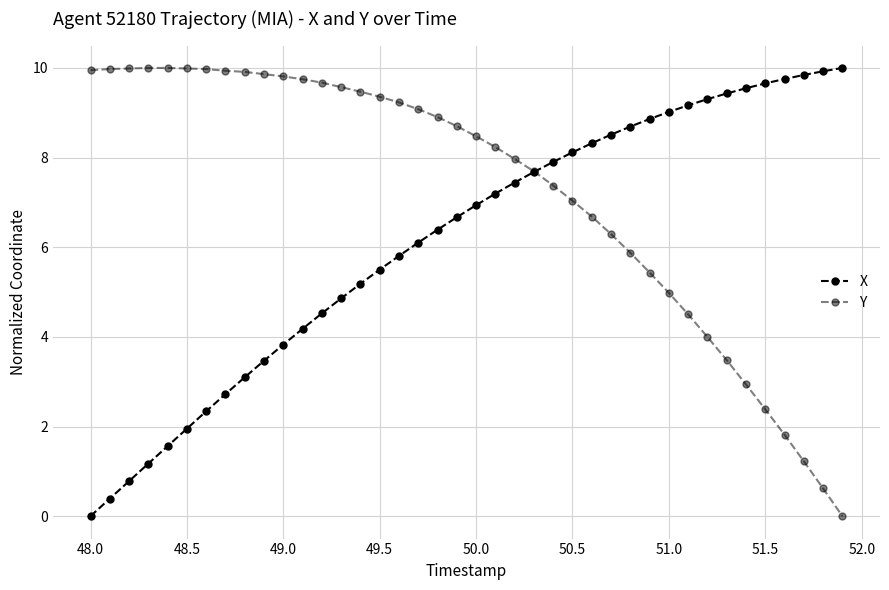

Does the chart have visible grid lines?

Yes